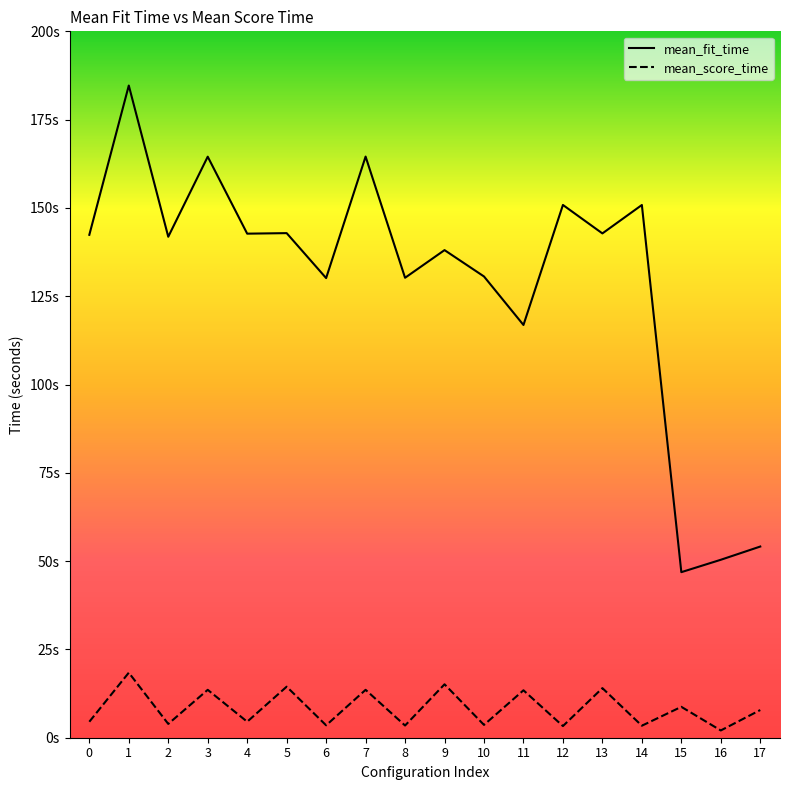

What is the greatest value displayed?

184.7